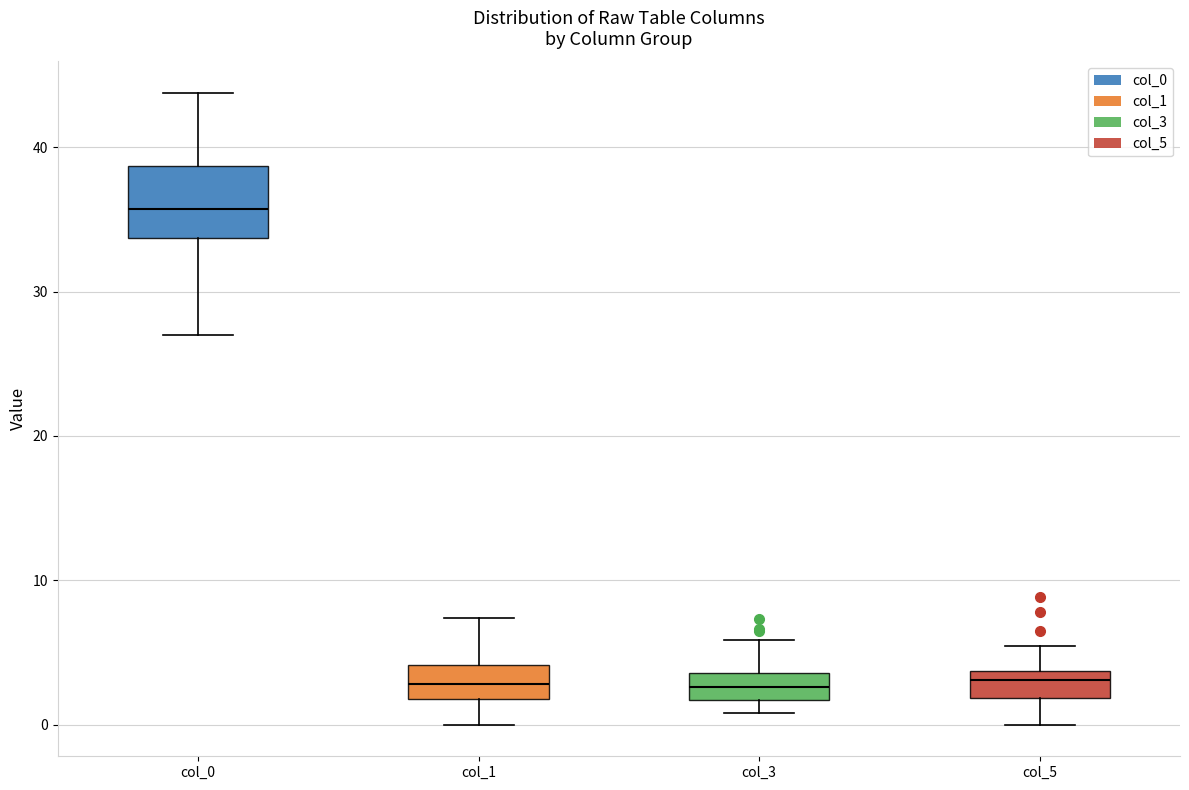

Reading left to right, transcribe this box plot: for each box, give where its median line is, the range the box spans, and where its two whiskers end, as read against the y-axis. The values are not printed on the chart, so give them approximately, as read against the axis.

col_0: median 36, box 34 to 39, whiskers 27 to 44
col_1: median 3, box 2 to 4, whiskers 0 to 7
col_3: median 3, box 2 to 4, whiskers 1 to 6
col_5: median 3, box 2 to 4, whiskers 0 to 5